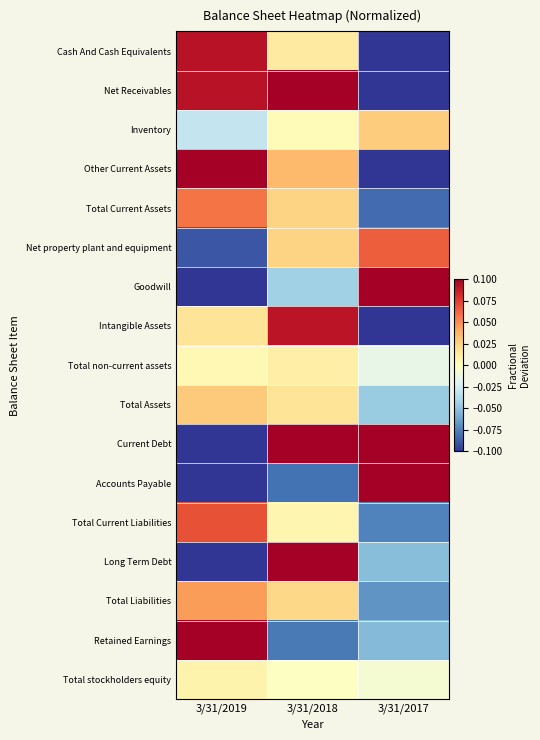

Which series changed the most between 3/31/2019 and 3/31/2018?

Current Debt